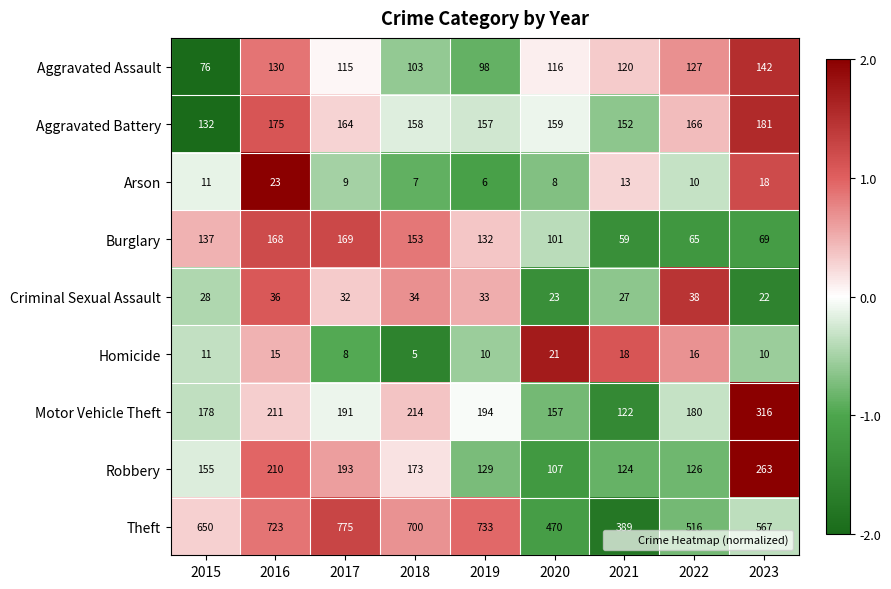

Which label corresponds to the smallest value in the chart?

2018